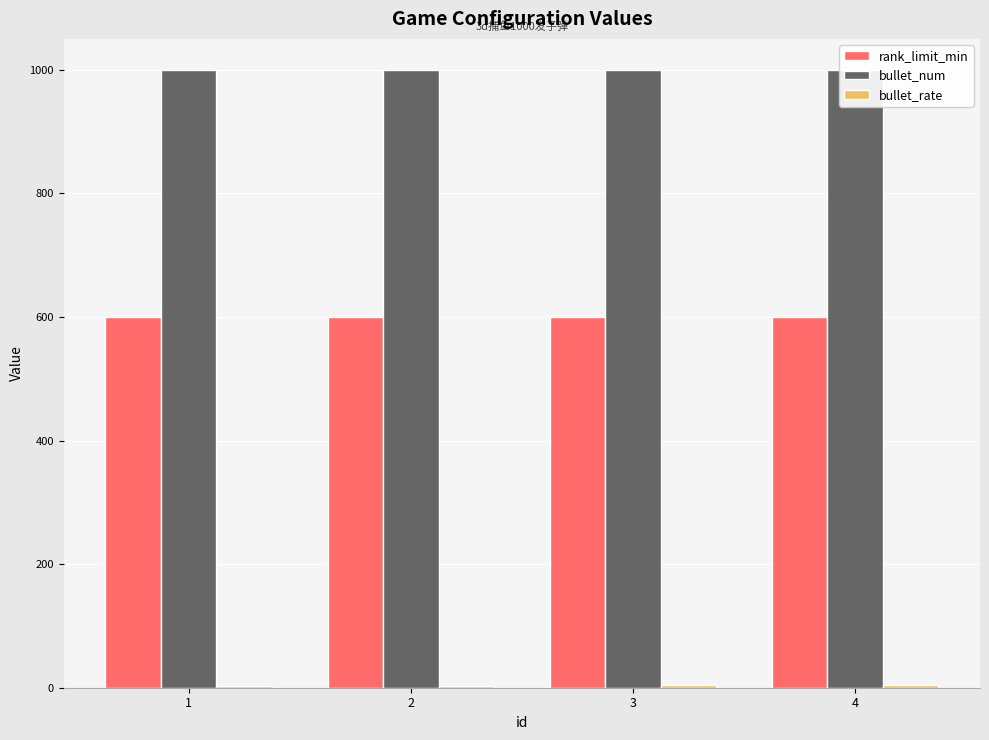

Between 3 and 4, which series saw the biggest shift?

bullet_rate